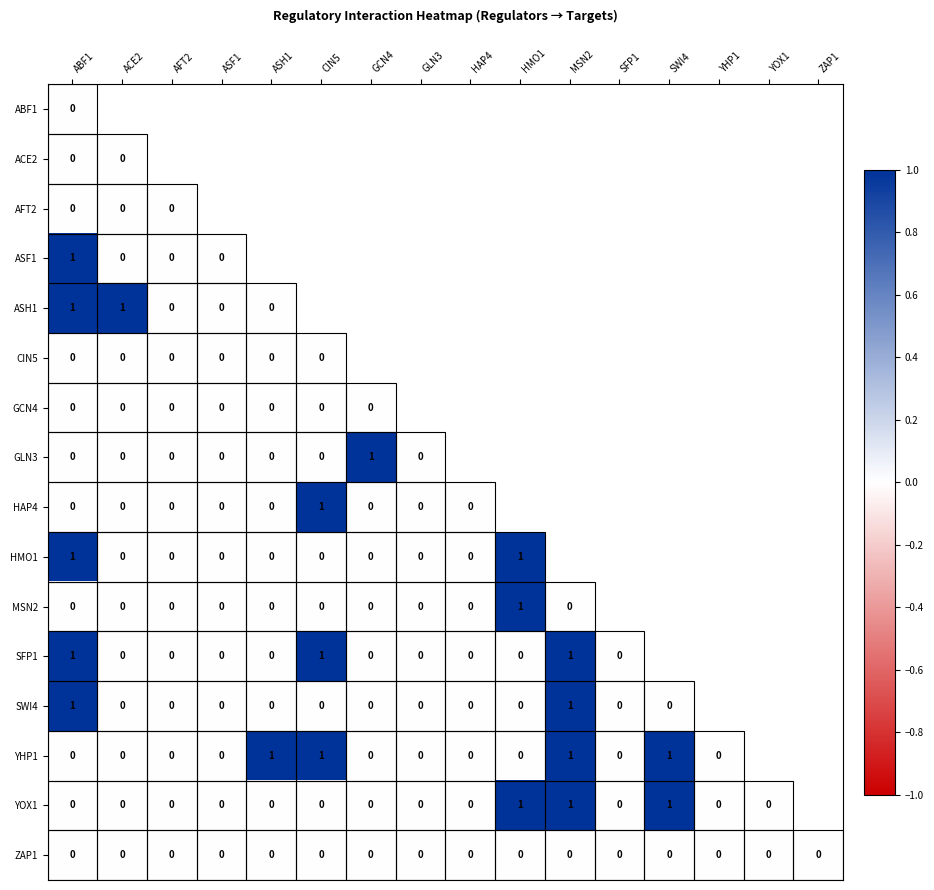

True or false: ZAP1 has a value of 0 at SFP1.

True